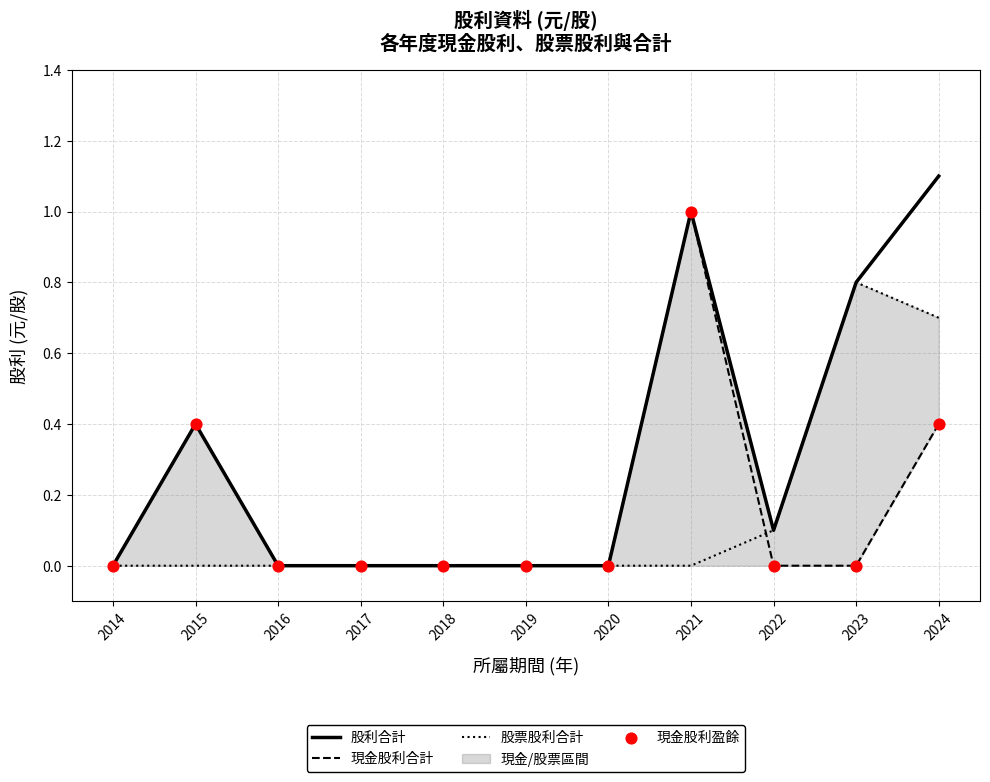

What are all the series names shown in the legend?

股利合計, 現金股利合計, 股票股利合計, 現金股利盈餘